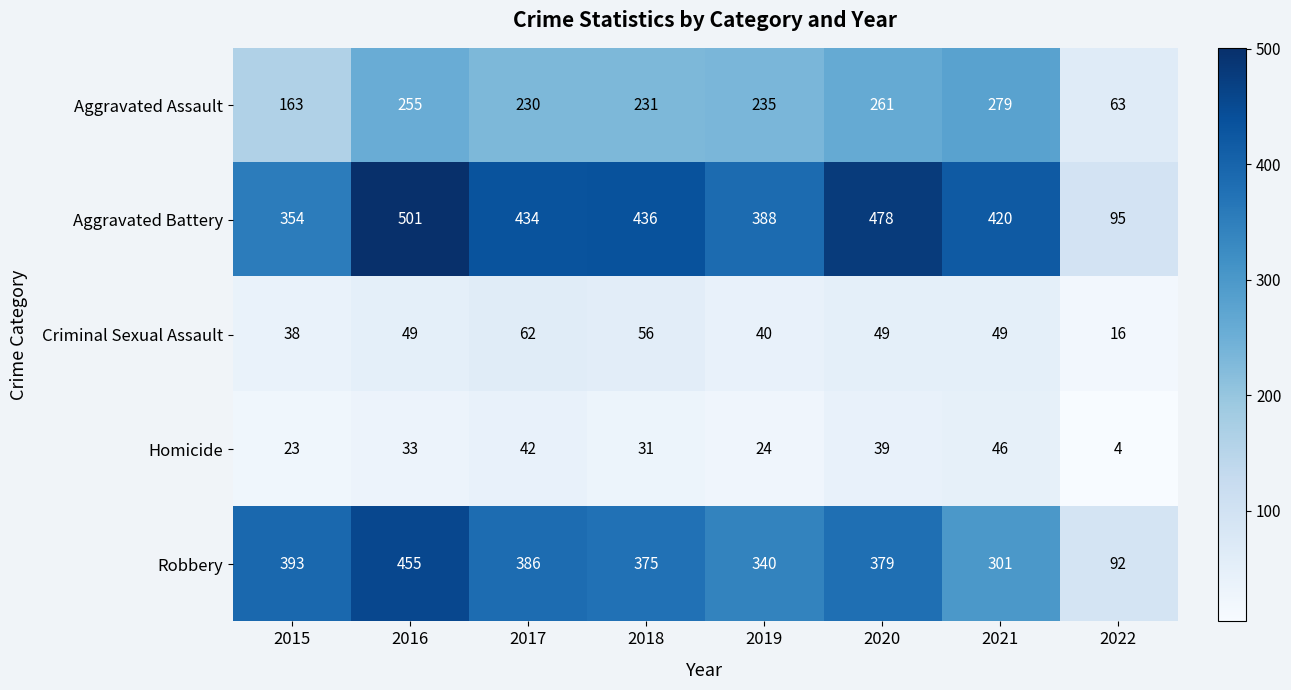

Which category has the highest value across all series?

2016